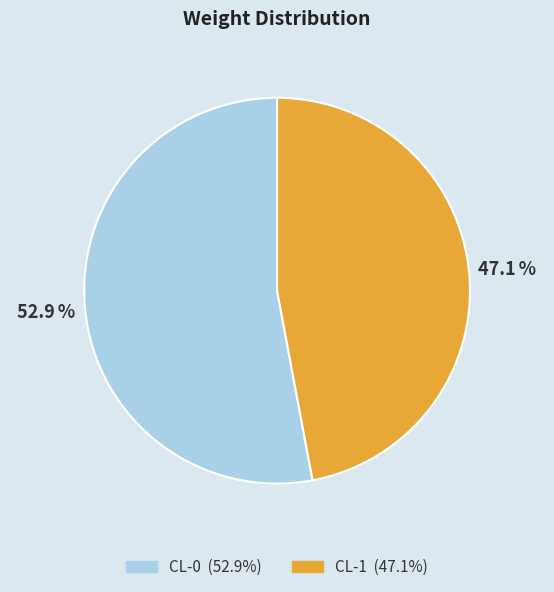

To the nearest percent, what is the difference between the largest and smallest slice percentages?

6%